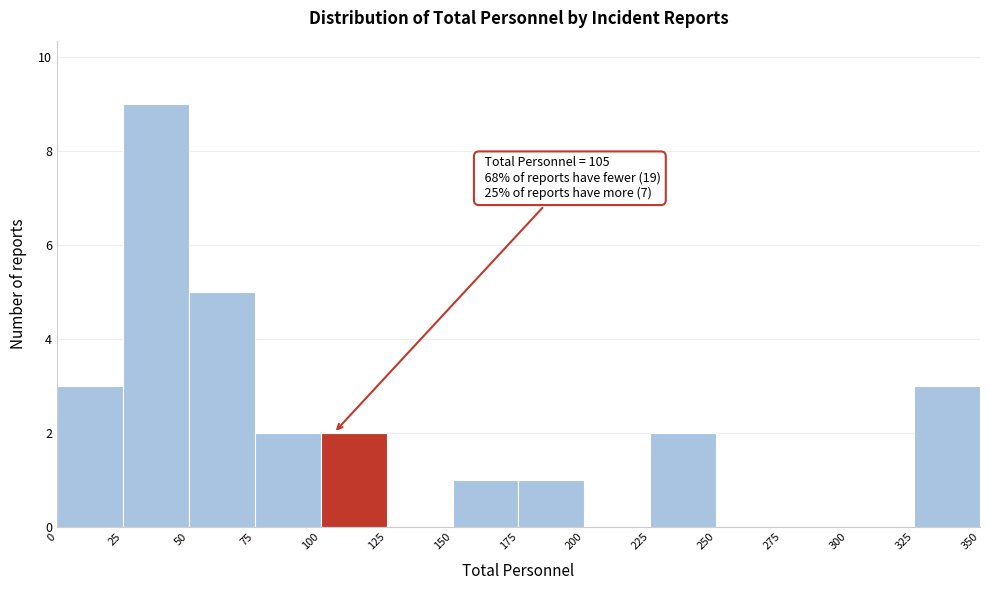

Which range on the x-axis has the tallest bar?

25 to 50